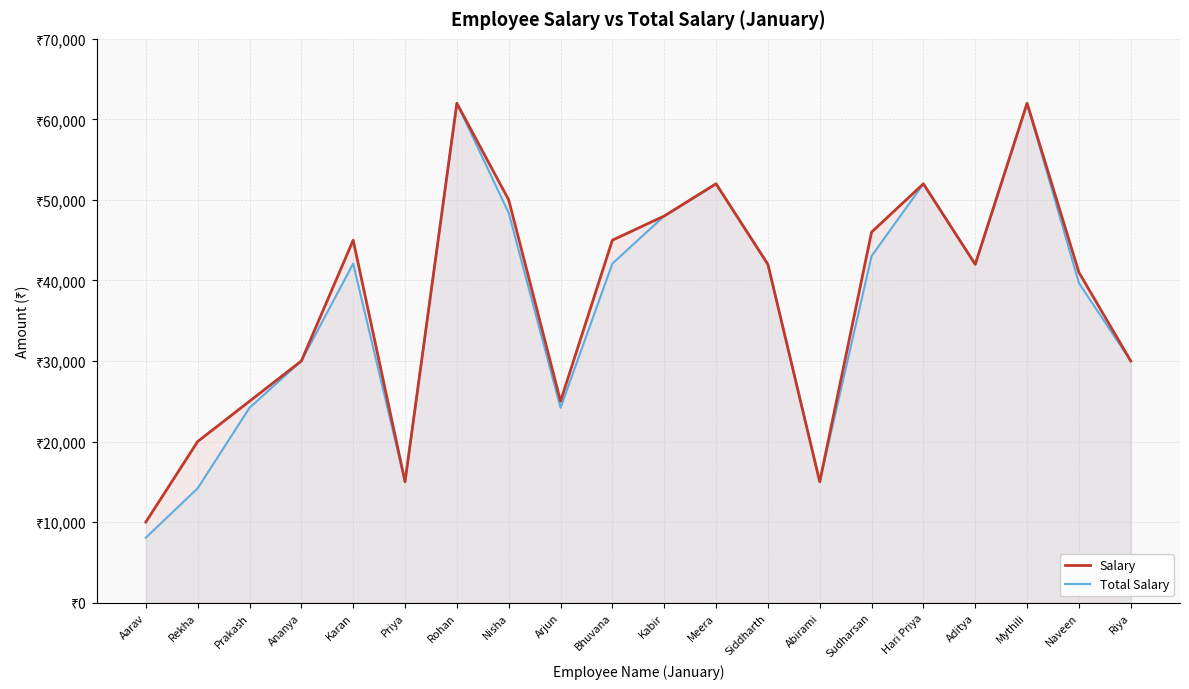

Reading left to right, extract all data points from this chart.

Salary: 10000.0	20000.0	25000.0	30000.0	45000.0	15000.0	62000.0	50000.0	25000.0	45000.0	48000.0	52000.0	42000.0	15000.0	46000.0	52000.0	42000.0	62000.0	41000.0	30000.0
Total Salary: 8064.5	14193.5	24193.5	30000.0	42096.8	15000.0	62000.0	48387.1	24193.5	42096.8	48000.0	52000.0	42000.0	15000.0	43032.3	52000.0	42000.0	62000.0	39677.4	30000.0